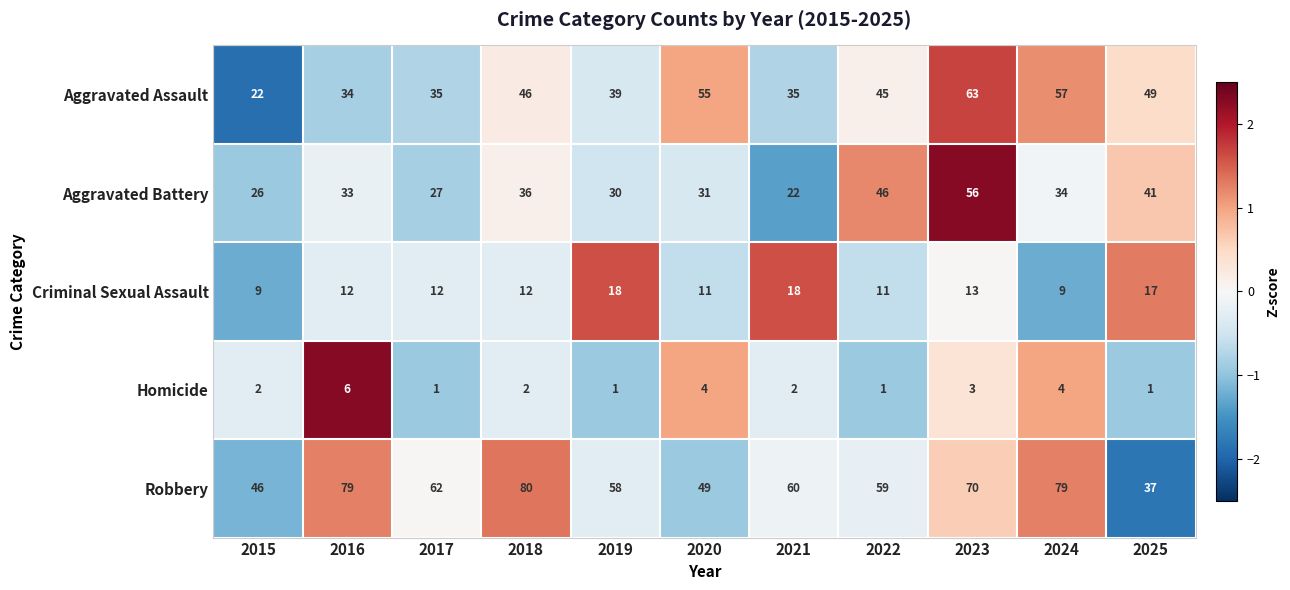

At which category does the chart reach its peak across all series?

2018